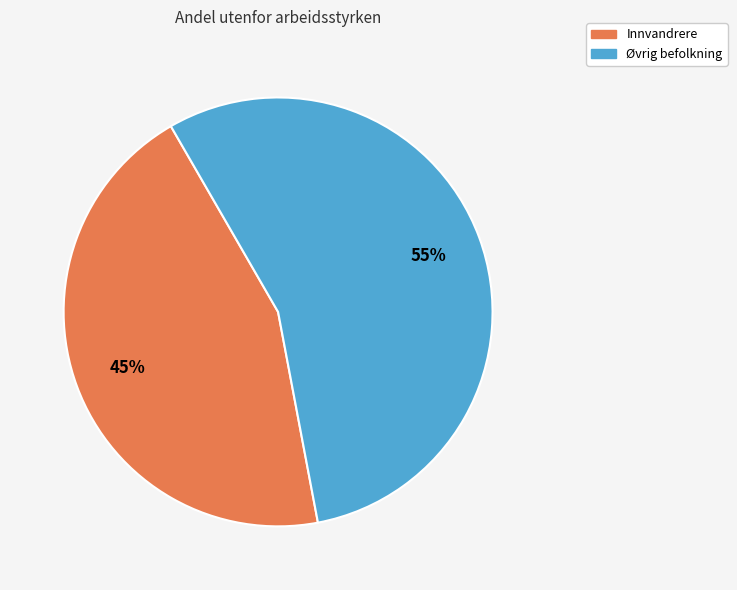

Rank the categories by value from highest to lowest.

Øvrig befolkning, Innvandrere